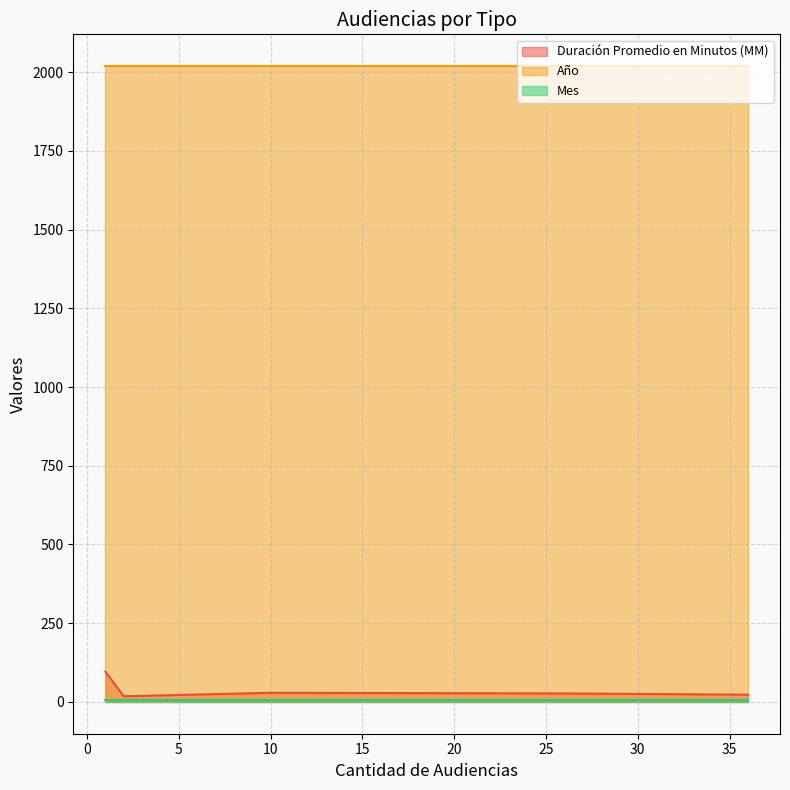

True or false: Mes and Duración Promedio en Minutos (MM) intersect in this chart.

False